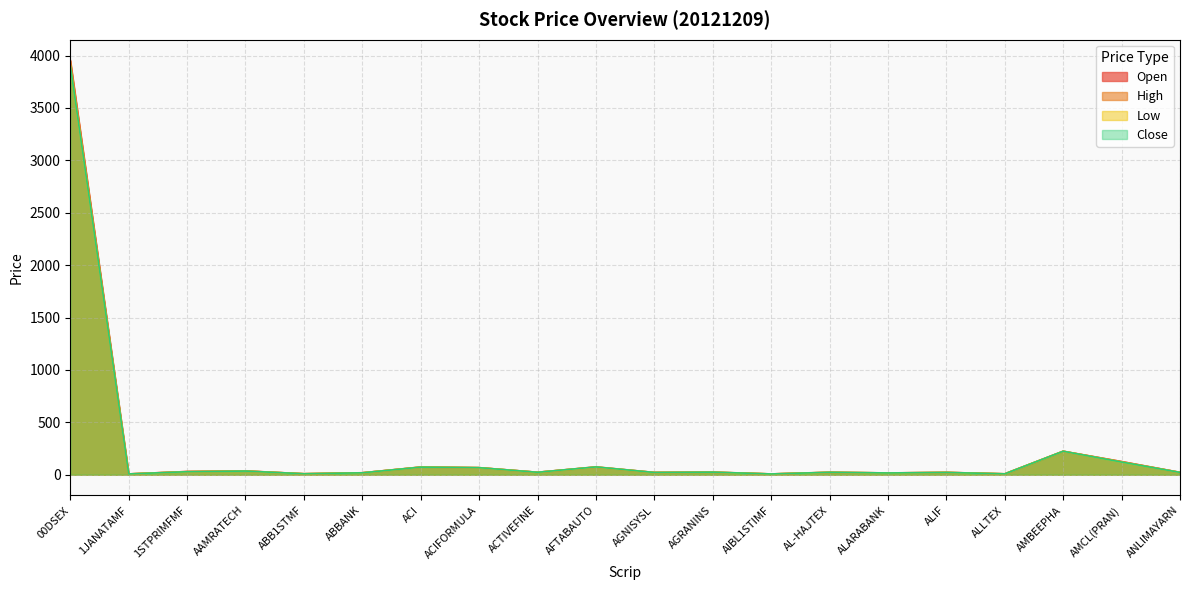

What is the average value of the Open series?

238.9